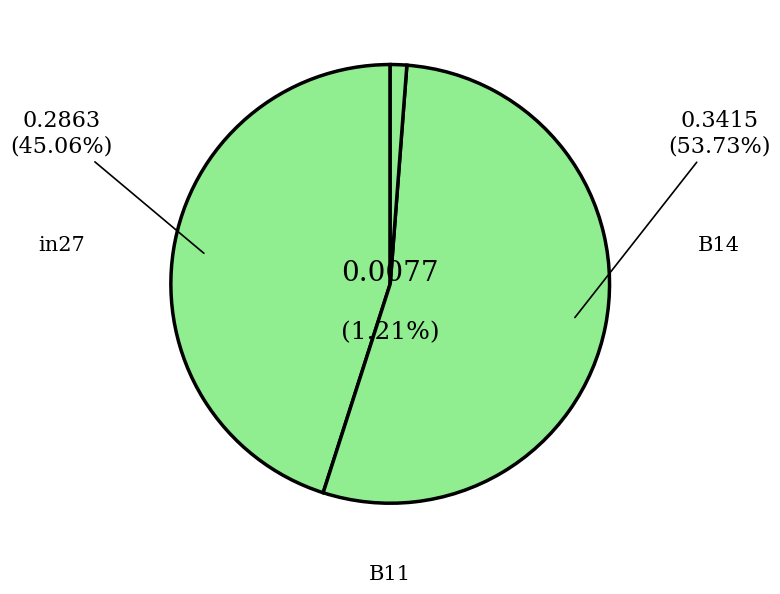

True or false: B11 accounts for 1% of the total.

True